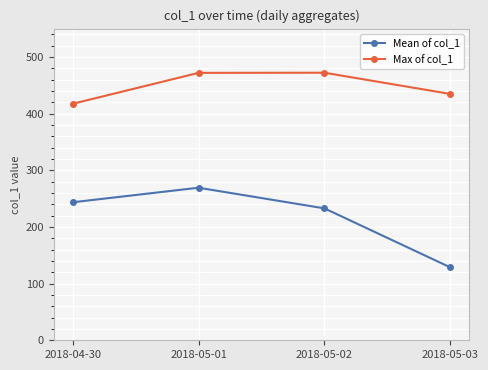

True or false: Mean of col_1 has a value of 128.7 at 2018-05-03.

True